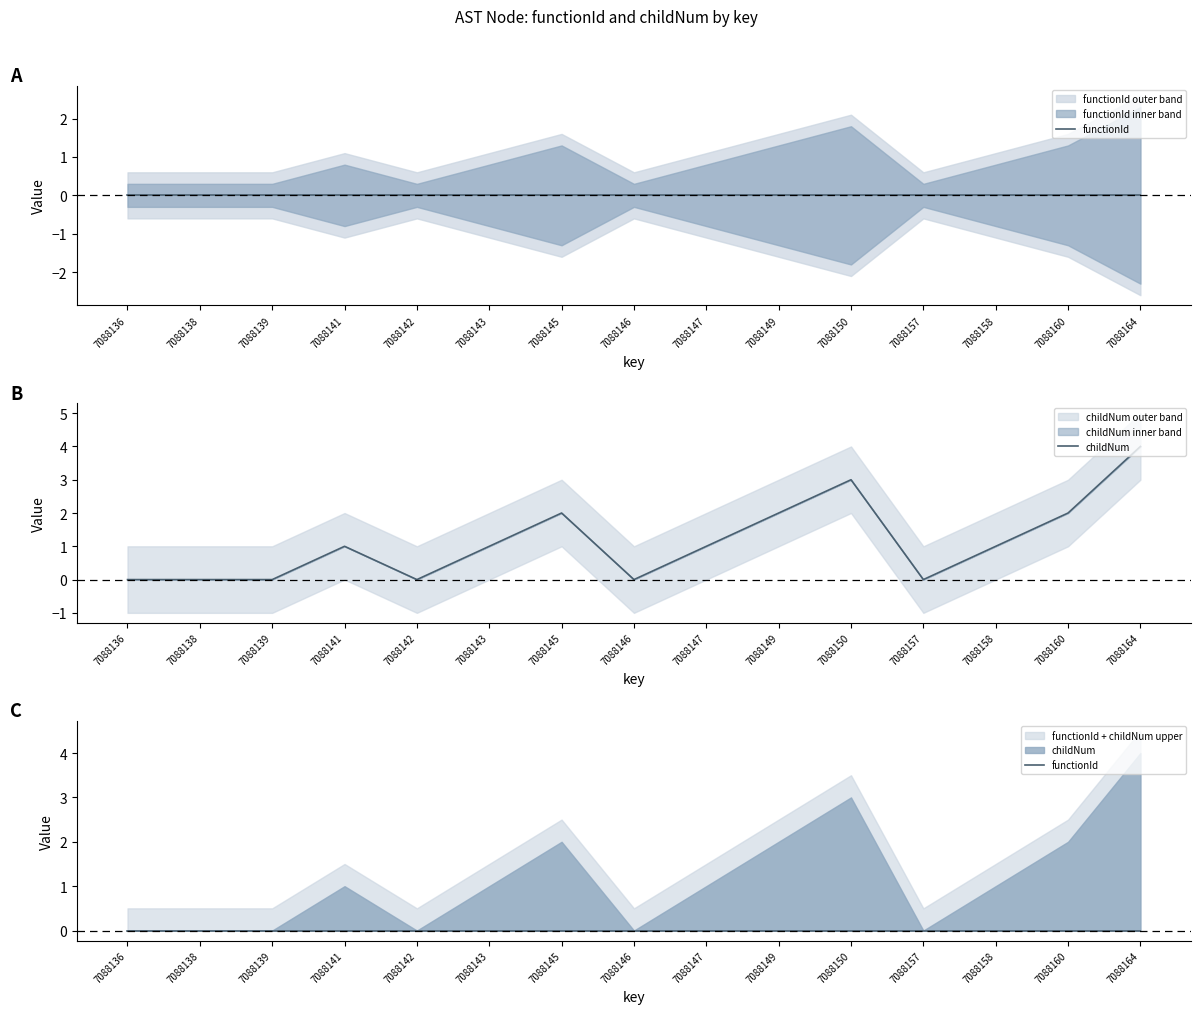

At how many categories does at least one series exceed 2?

2